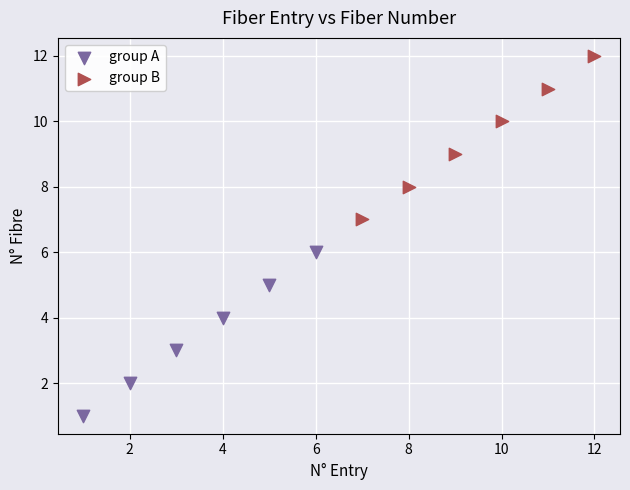

Which series contains the highest Y value?

group B